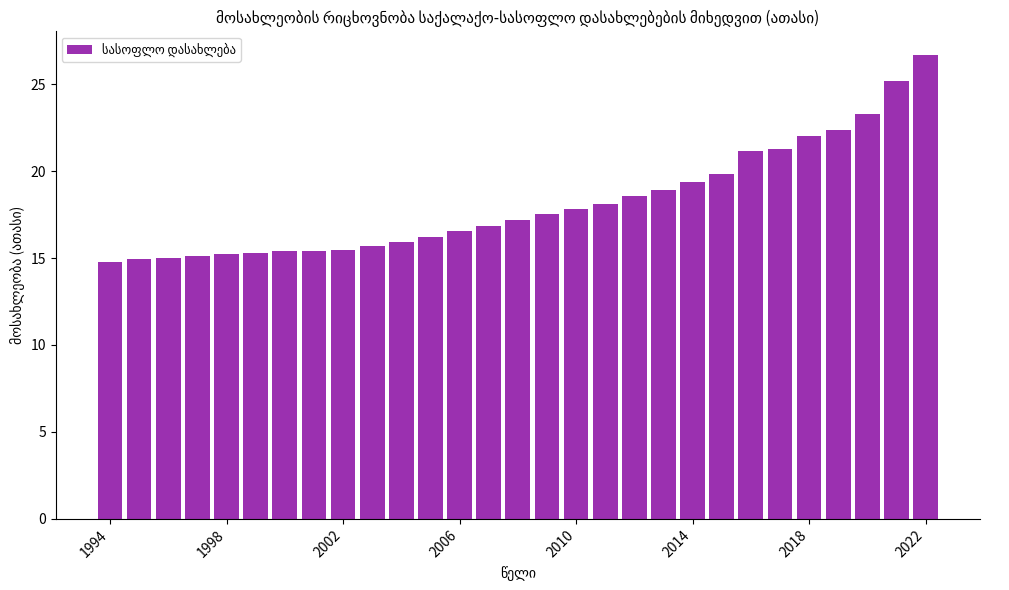

What is the difference between the maximum and second lowest values?

11.7